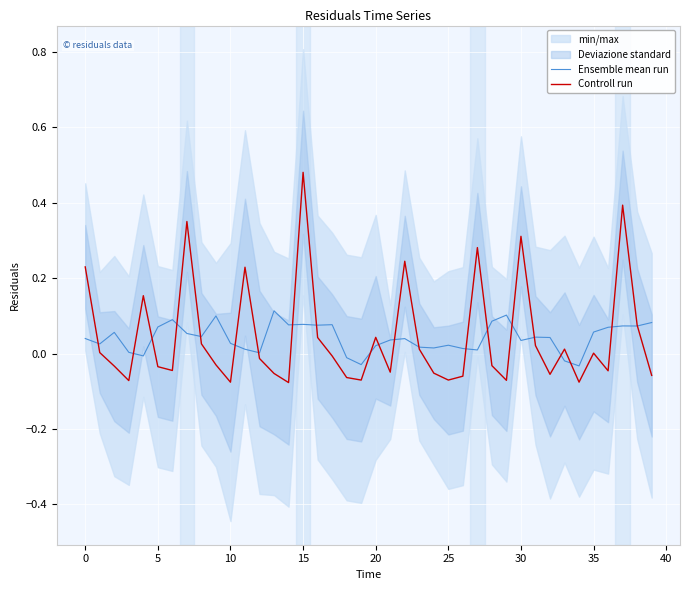

Is the value of Ensemble mean run at 11 greater than the value of Controll run at 25?

Yes